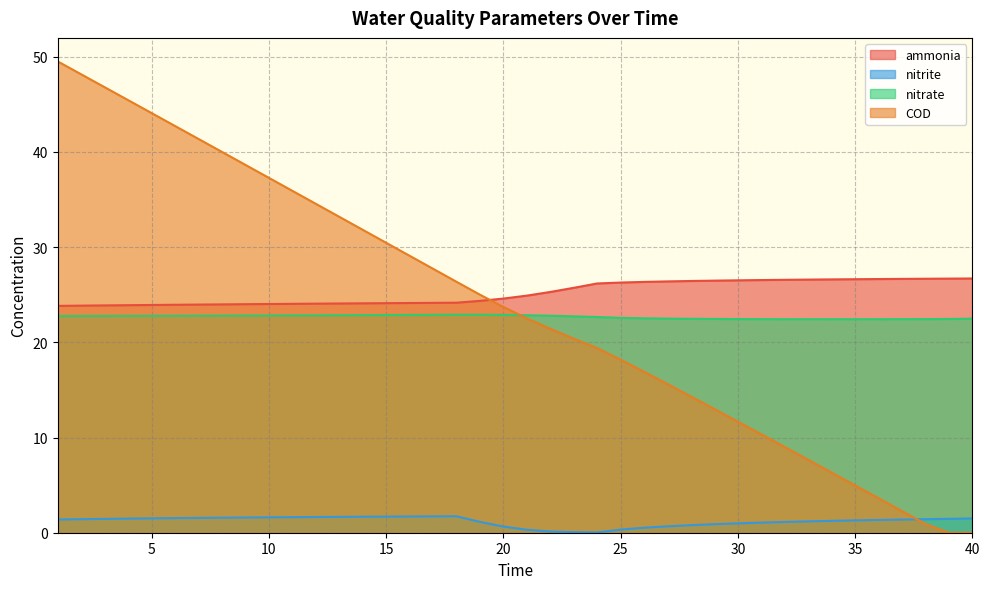

List the series in order of their peak value, lowest first.

nitrite, nitrate, ammonia, COD